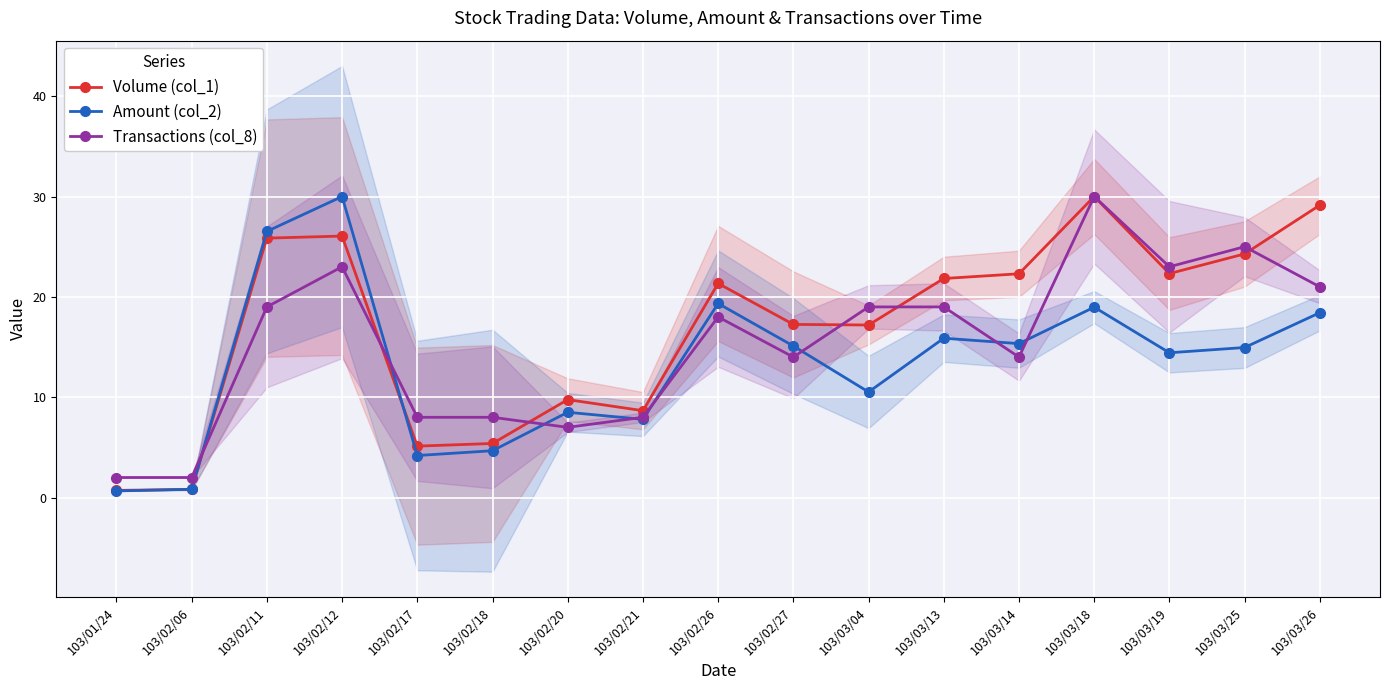

True or false: Volume (col_1) and Amount (col_2) cross at least once.

True